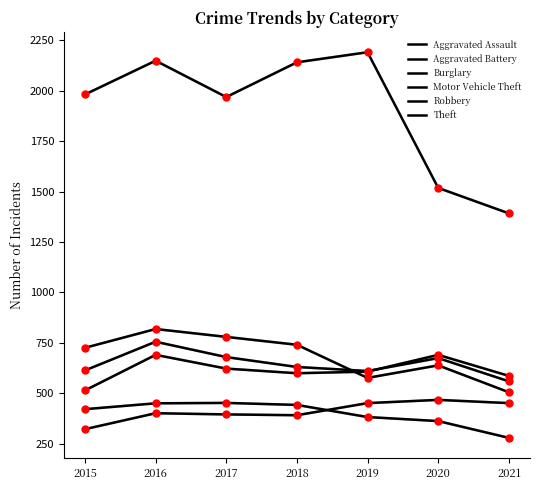

What is the total value across all series at 2016?

5267